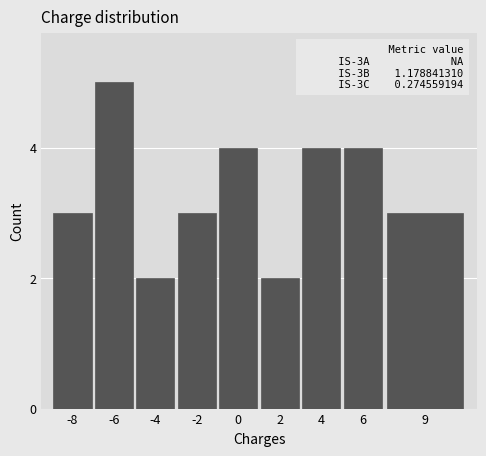

What value does the data have at 2?

2